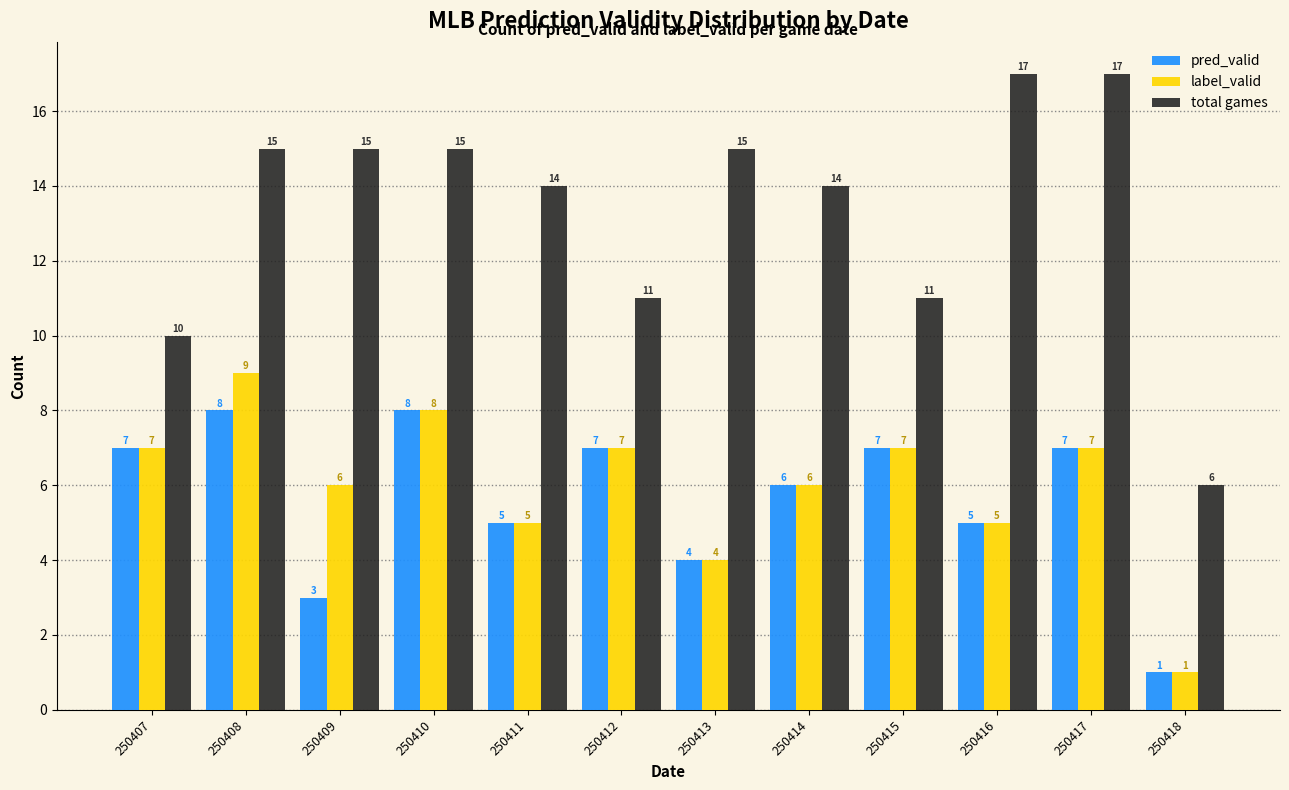

Reading left to right, what are all the values shown in this chart?

pred_valid: 250407=7	250408=8	250409=3	250410=8	250411=5	250412=7	250413=4	250414=6	250415=7	250416=5	250417=7	250418=1
label_valid: 250407=7	250408=9	250409=6	250410=8	250411=5	250412=7	250413=4	250414=6	250415=7	250416=5	250417=7	250418=1
total games: 250407=10	250408=15	250409=15	250410=15	250411=14	250412=11	250413=15	250414=14	250415=11	250416=17	250417=17	250418=6